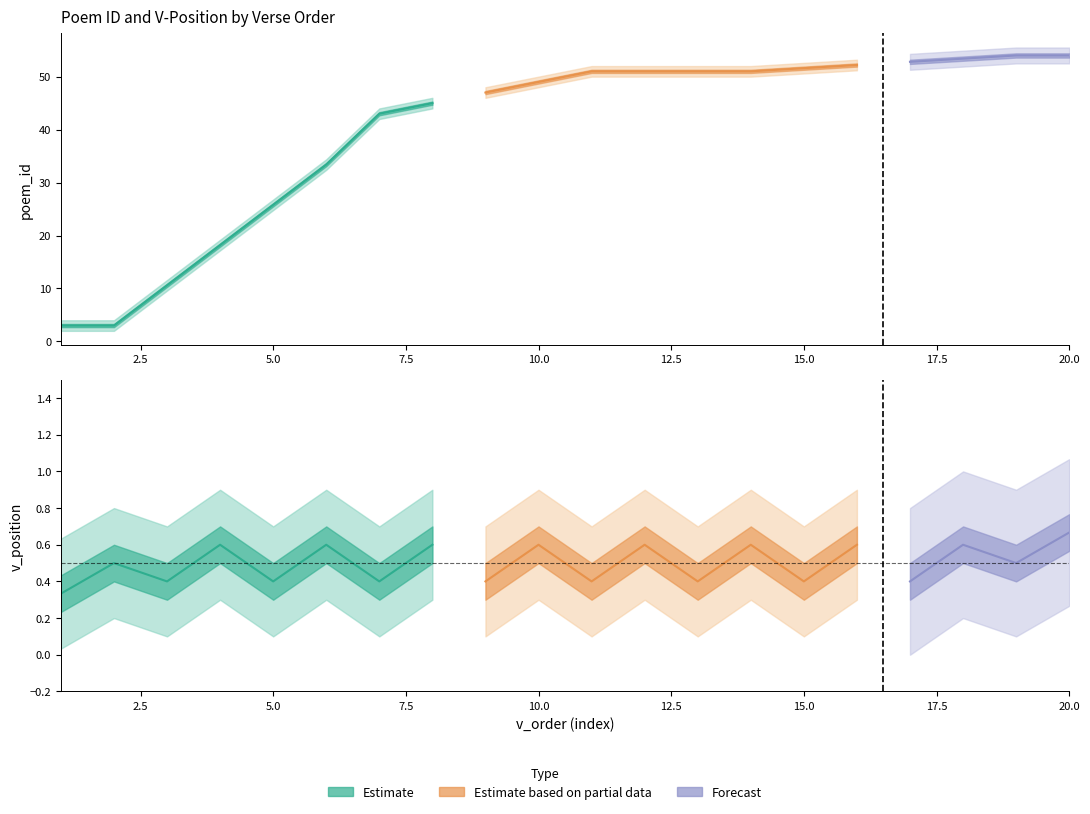

True or false: v_position and poem_id cross at least once.

False